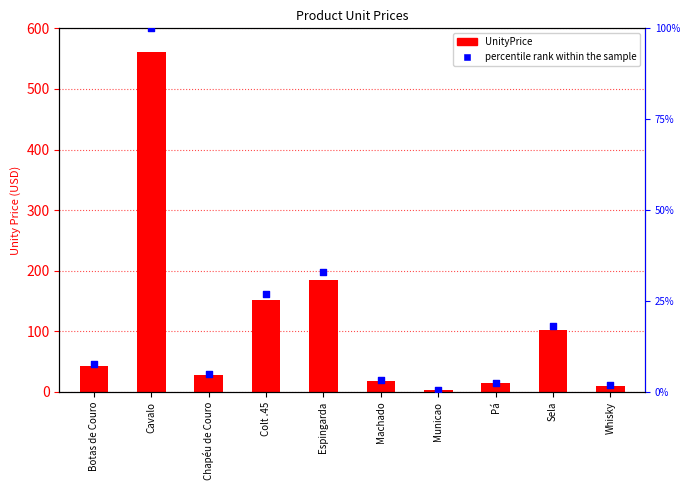

Which series has the widest spread of Y values?

UnityPrice